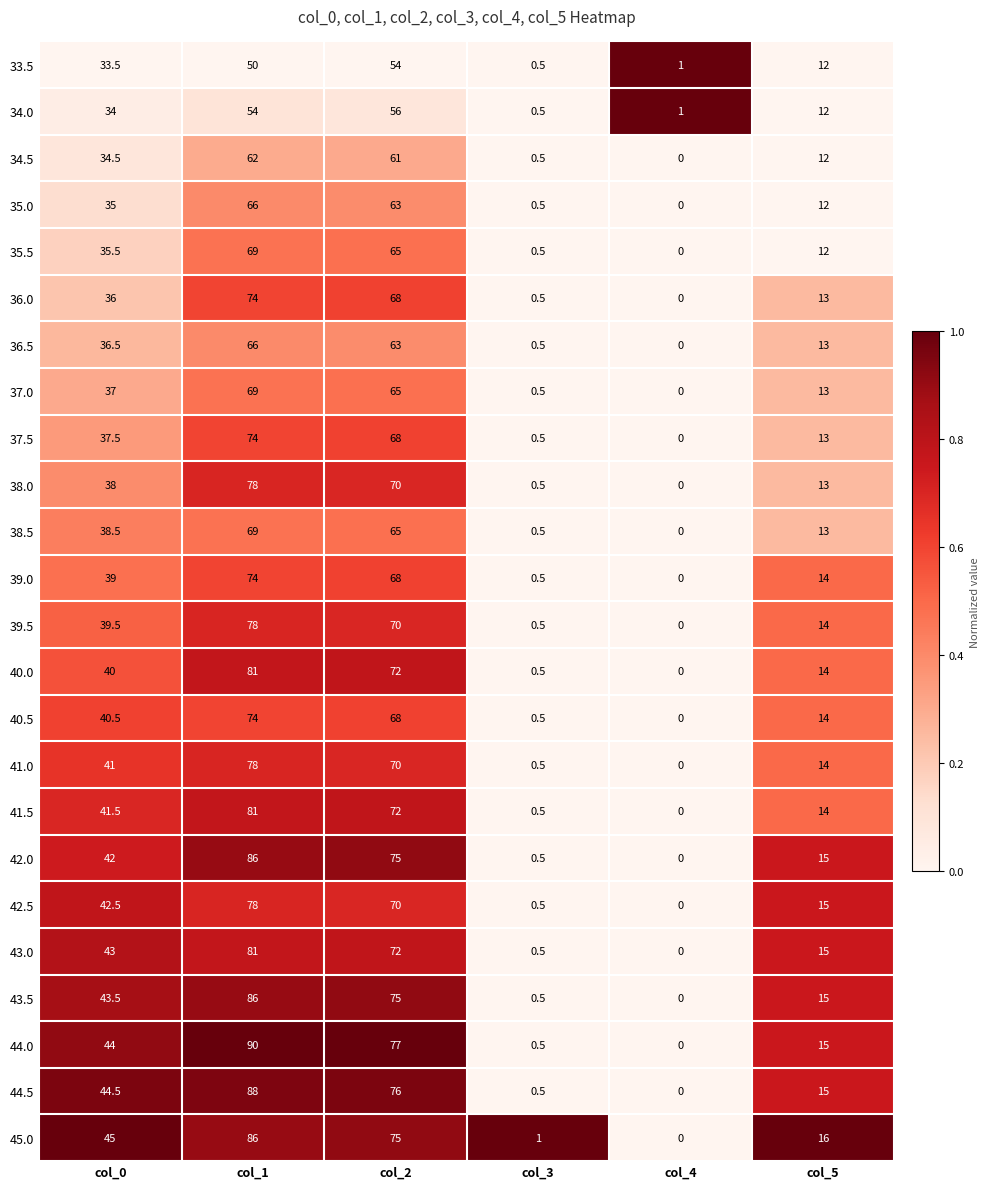

Is it true that 38.5 equals 109.8 at col_1?

False